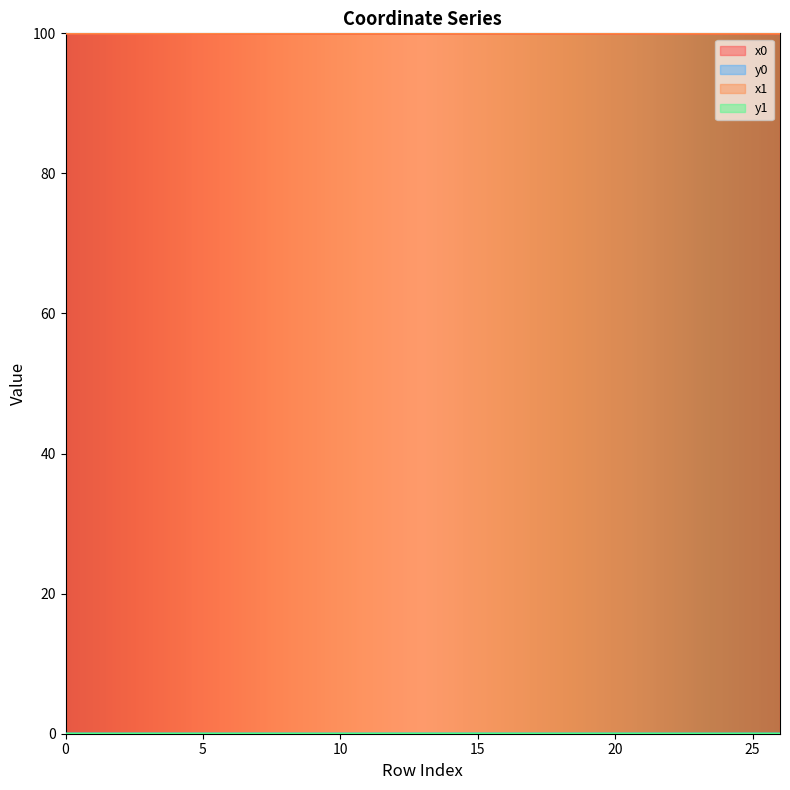

Reading left to right, transcribe all the data shown in this chart.

x0: 0=100.0	1=100.0	2=100.0	3=100.0	4=100.0	5=100.0	6=100.0	7=100.0	8=100.0	9=100.0	10=100.0	11=100.0	12=100.0	13=100.0	14=100.0	15=100.0	16=100.0	17=100.0	18=100.0	19=100.0	20=100.0	21=100.0	22=100.0	23=100.0	24=100.0	25=100.0	26=100.0
y0: 0=0.0	1=0.0	2=0.0	3=0.0	4=0.0	5=0.0	6=0.0	7=0.0	8=0.0	9=0.0	10=0.0	11=0.0	12=0.0	13=0.0	14=0.0	15=0.0	16=0.0	17=0.0	18=0.0	19=0.0	20=0.0	21=0.0	22=0.0	23=0.0	24=0.0	25=0.0	26=0.0
x1: 0=100.0	1=100.0	2=100.0	3=100.0	4=100.0	5=100.0	6=100.0	7=100.0	8=100.0	9=100.0	10=100.0	11=100.0	12=100.0	13=100.0	14=100.0	15=100.0	16=100.0	17=100.0	18=100.0	19=100.0	20=100.0	21=100.0	22=100.0	23=100.0	24=100.0	25=100.0	26=100.0
y1: 0=0.0	1=0.0	2=0.0	3=0.0	4=0.0	5=0.0	6=0.0	7=0.0	8=0.0	9=0.0	10=0.0	11=0.0	12=0.0	13=0.0	14=0.0	15=0.0	16=0.0	17=0.0	18=0.0	19=0.0	20=0.0	21=0.0	22=0.0	23=0.0	24=0.0	25=0.0	26=0.0